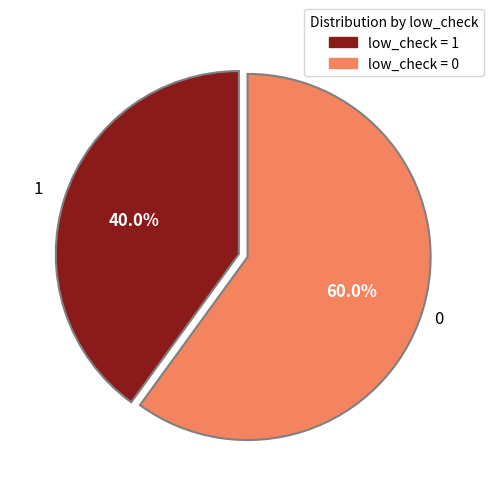

Is there a majority slice in this chart?

Yes